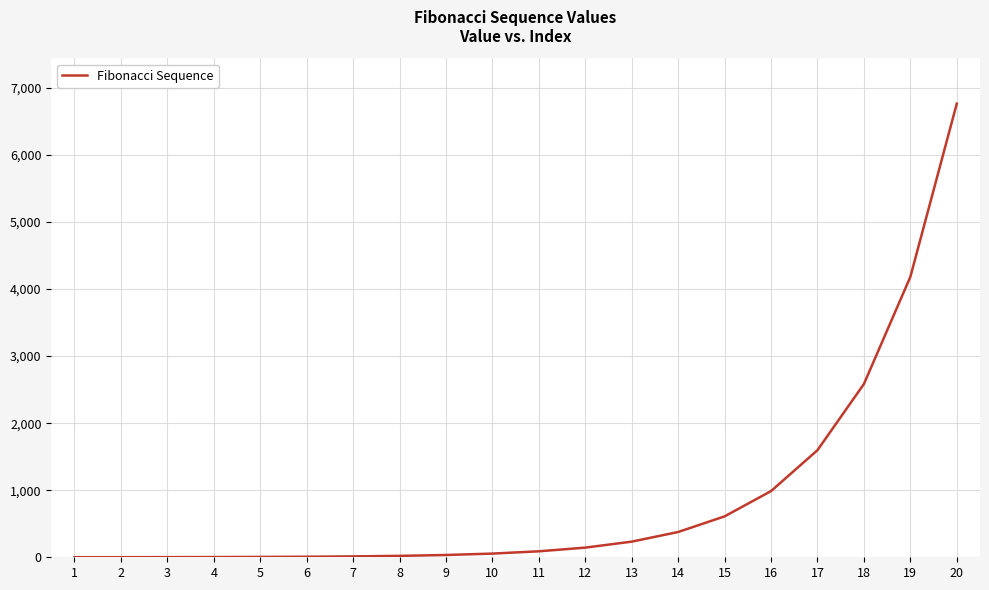

What is the difference between the maximum and minimum values?

6764